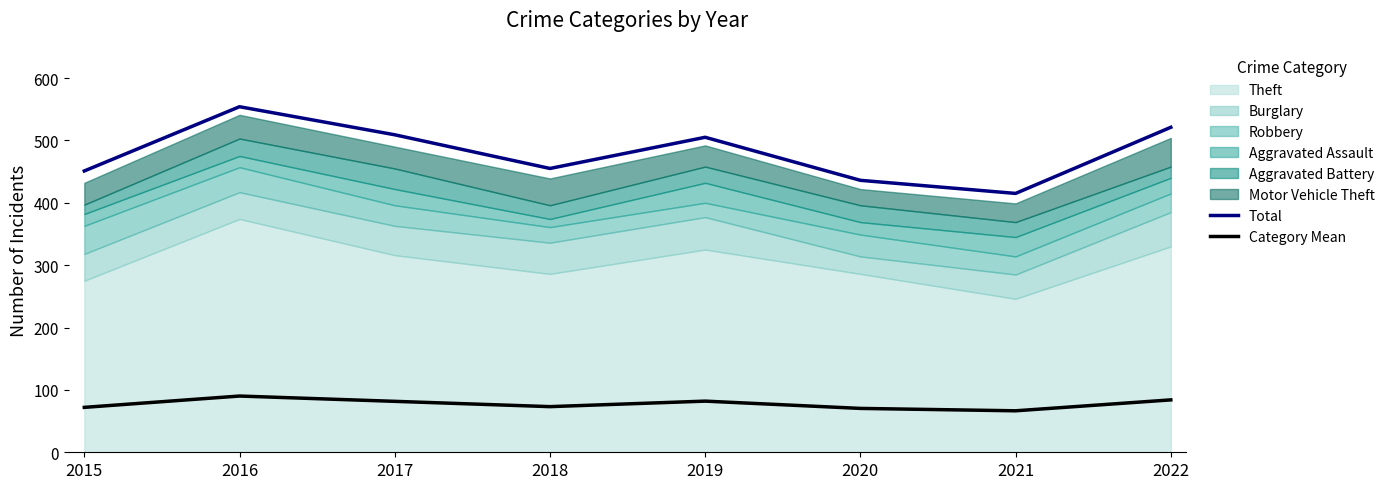

True or false: Total and Category Mean intersect in this chart.

False